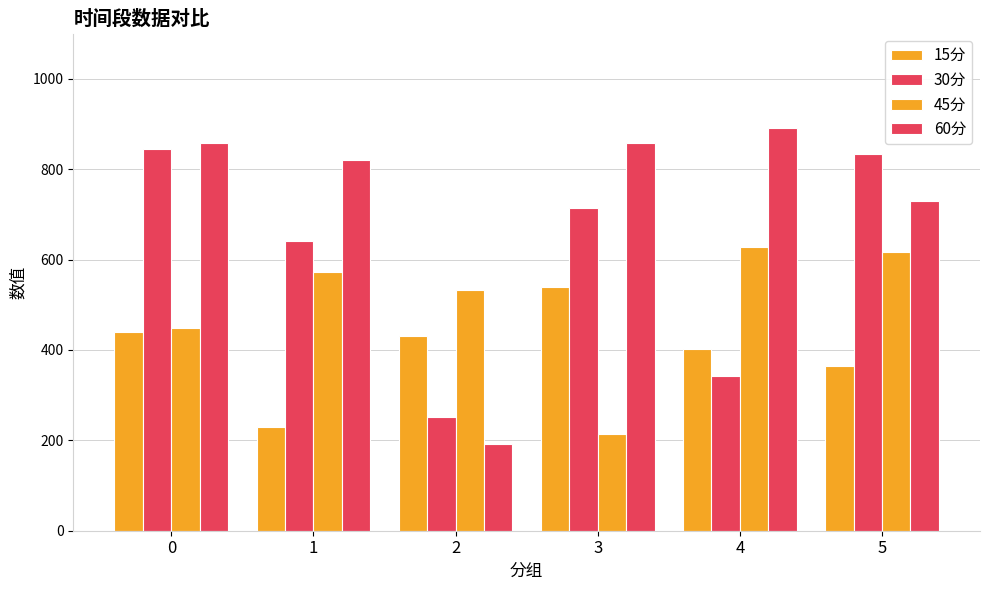

How many values in the 60分 series are below 856?

3